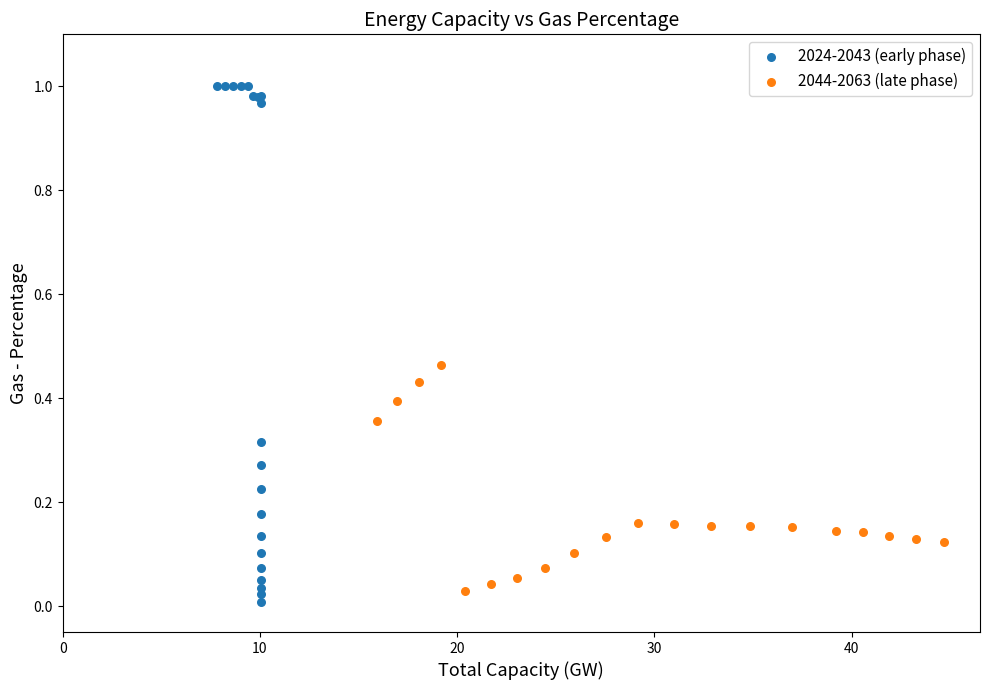

Which series contains the highest Y value?

2024-2043 (early phase)